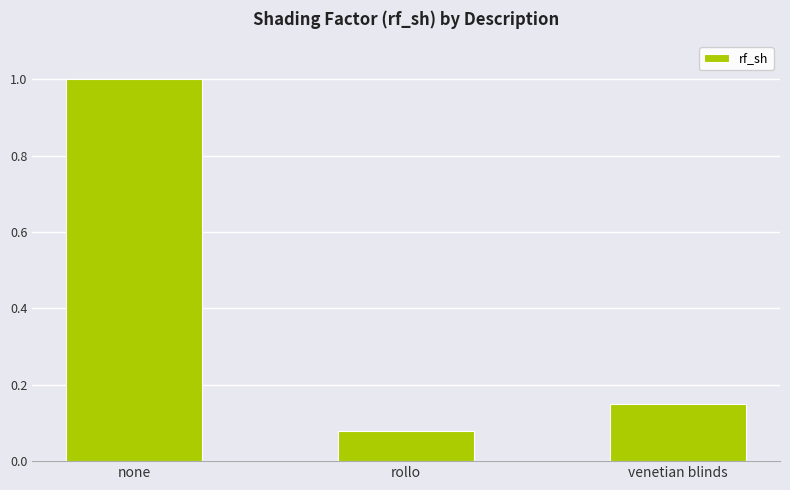

At which label is the value closest to 0?

rollo